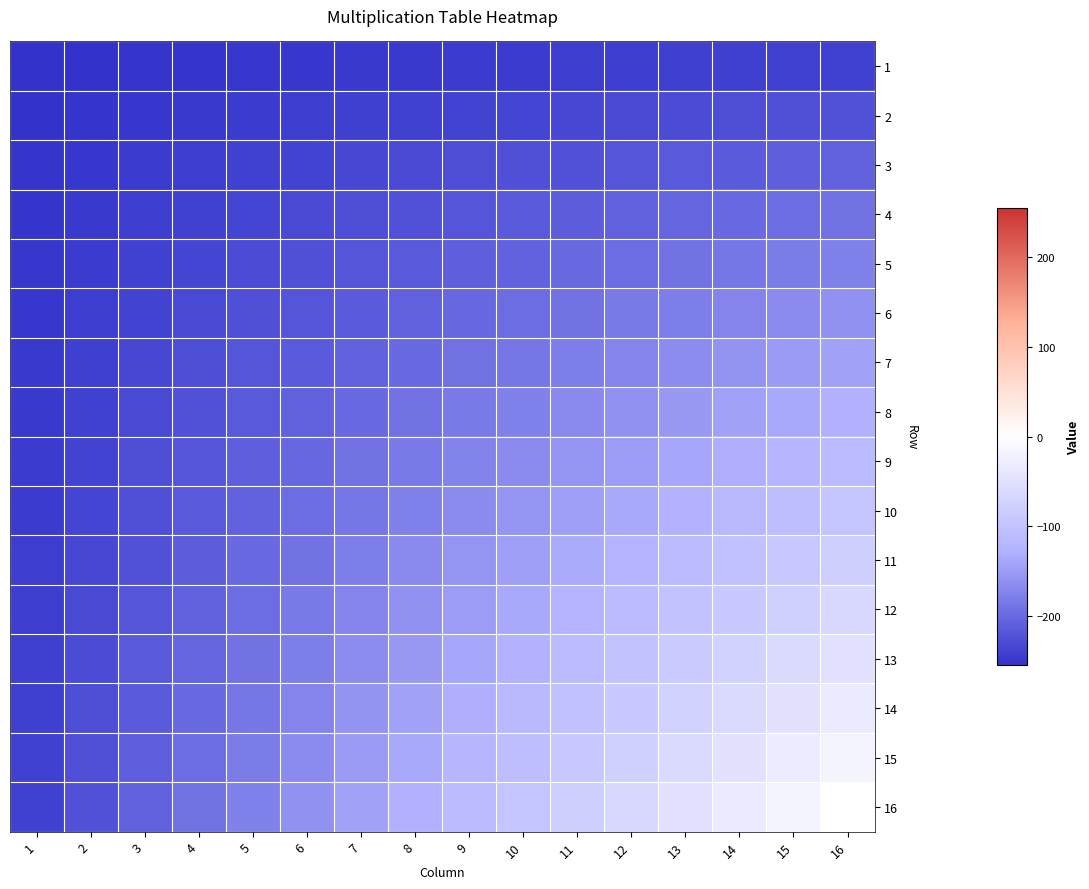

List the series in order of their peak value, lowest first.

1, 2, 3, 4, 5, 6, 7, 8, 9, 10, 11, 12, 13, 14, 15, 16